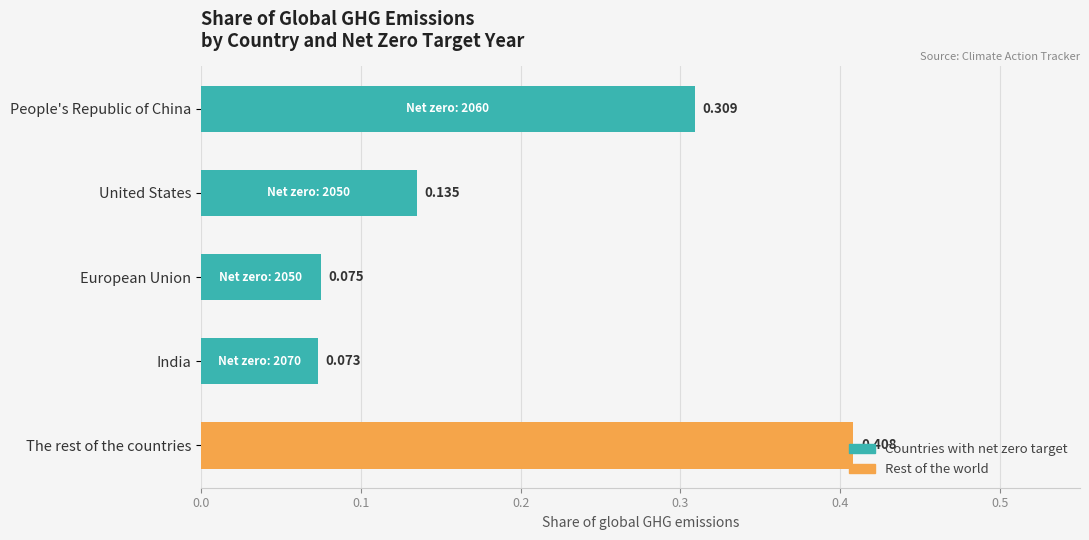

Where is the data nearest to the value 0?

India